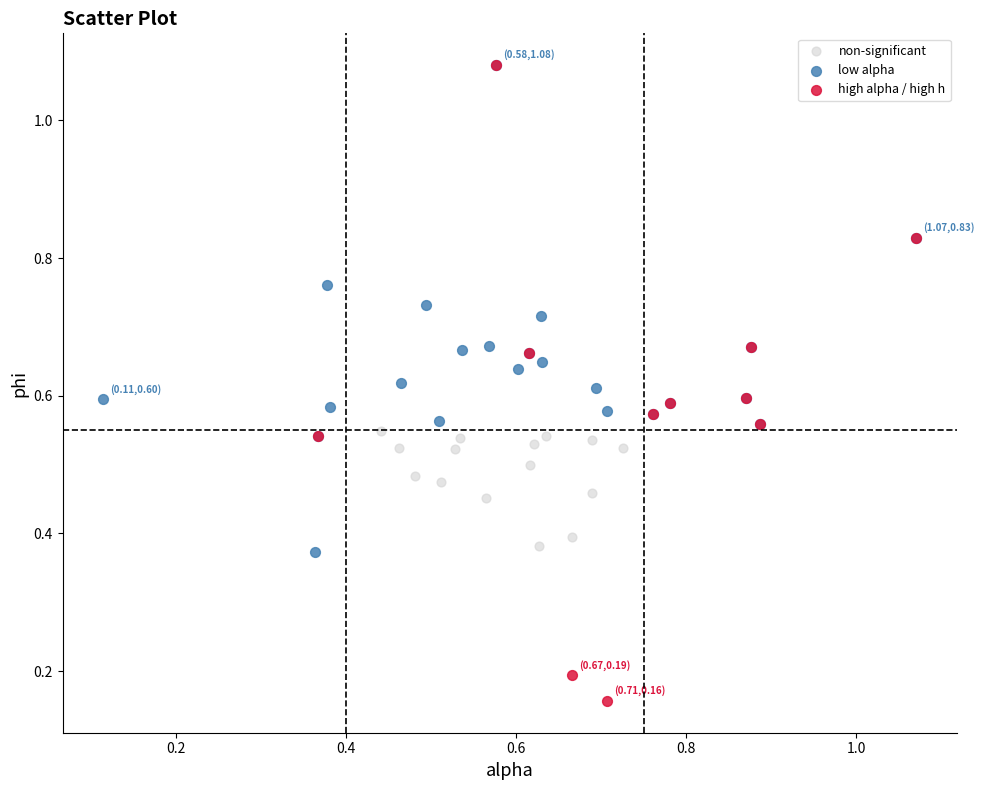

Which series reaches the minimum Y coordinate?

high alpha / high h